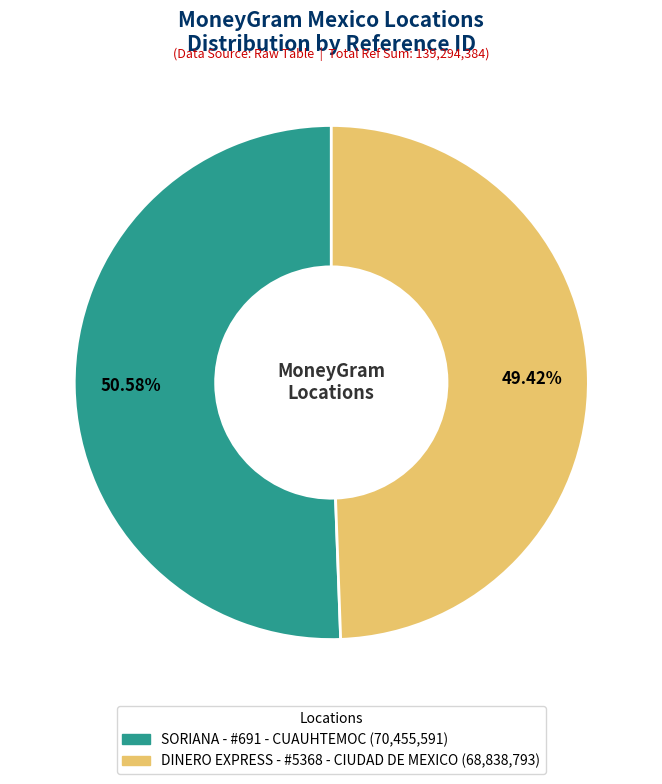

What is the majority slice?

SORIANA - #691 - CUAUHTEMOC